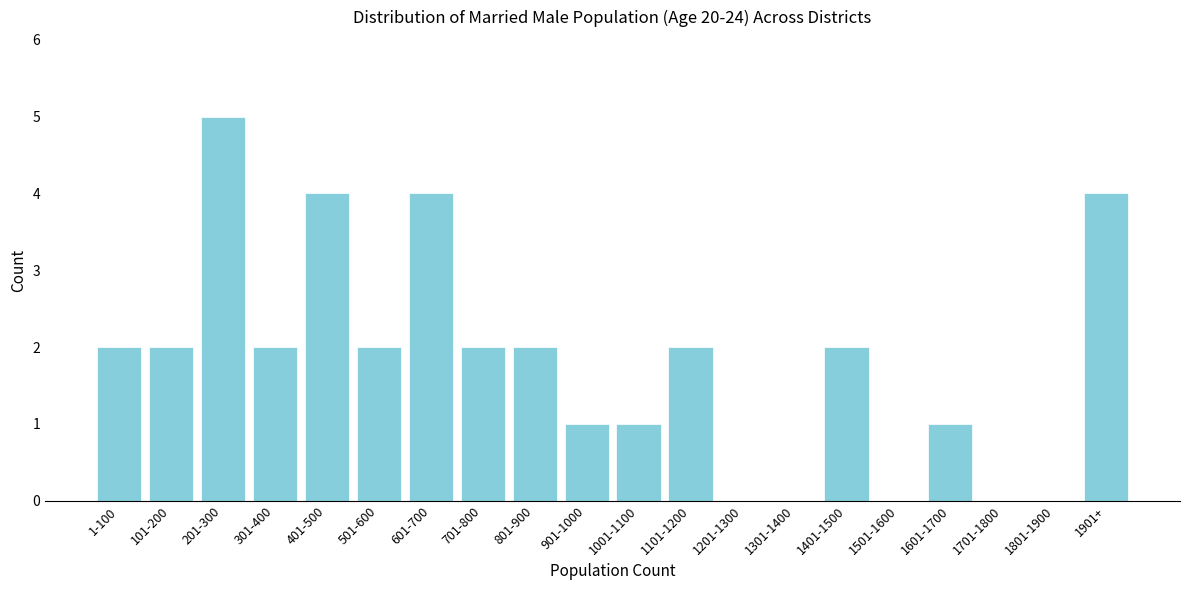

Reading left to right, list all the values displayed in this chart.

1-100=2	101-200=2	201-300=5	301-400=2	401-500=4	501-600=2	601-700=4	701-800=2	801-900=2	901-1000=1	1001-1100=1	1101-1200=2	1201-1300=0	1301-1400=0	1401-1500=2	1501-1600=0	1601-1700=1	1701-1800=0	1801-1900=0	1901+=4